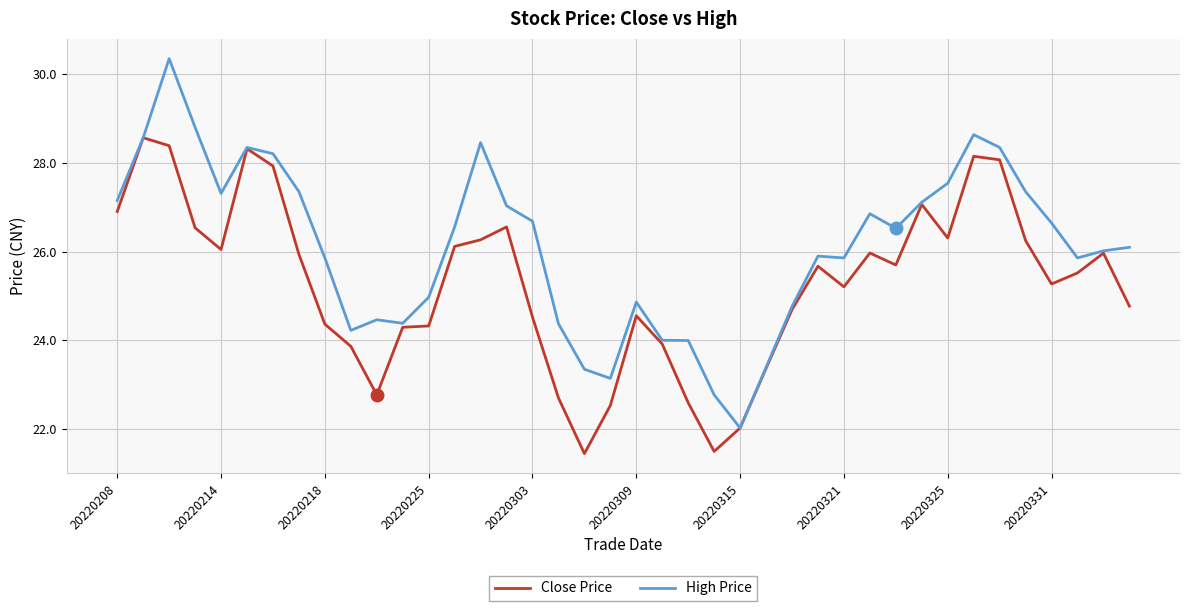

Which series has the largest range (max minus min)?

High Price